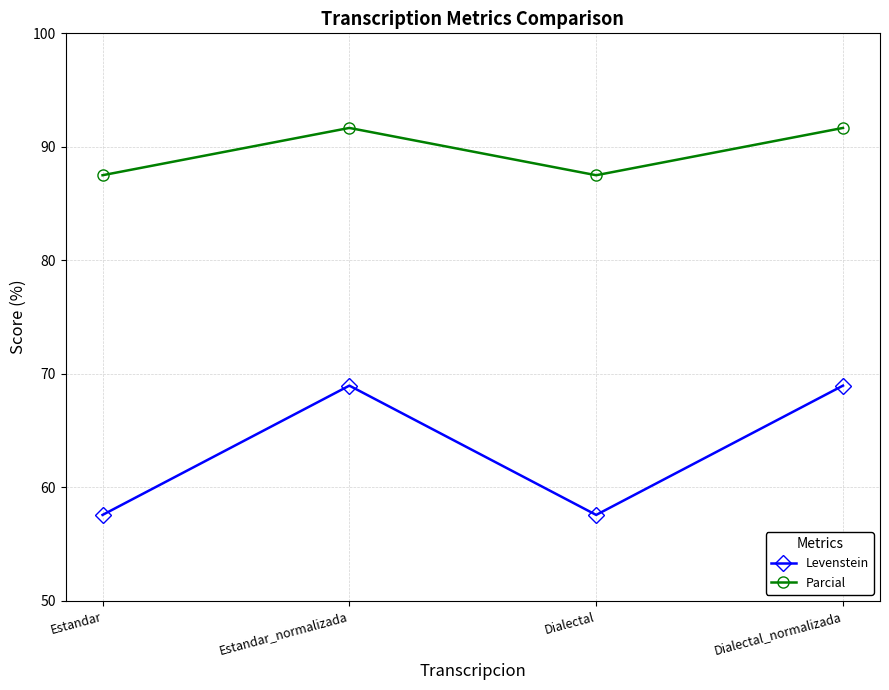

What are all the series names shown in the legend?

Levenstein, Parcial